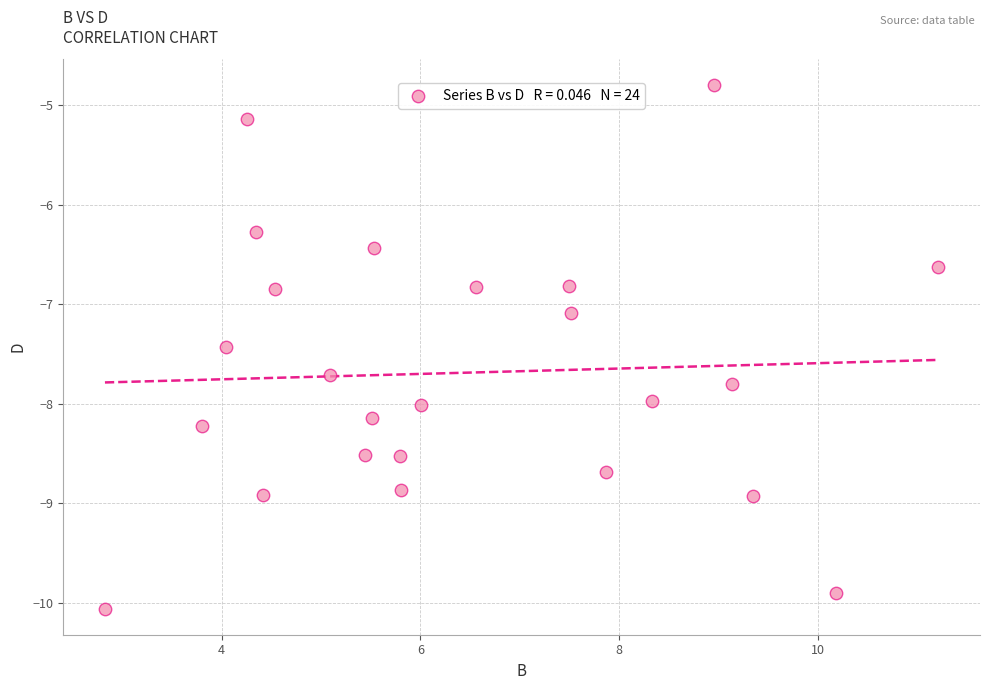

What is the range of X values (max minus min)?

8.4